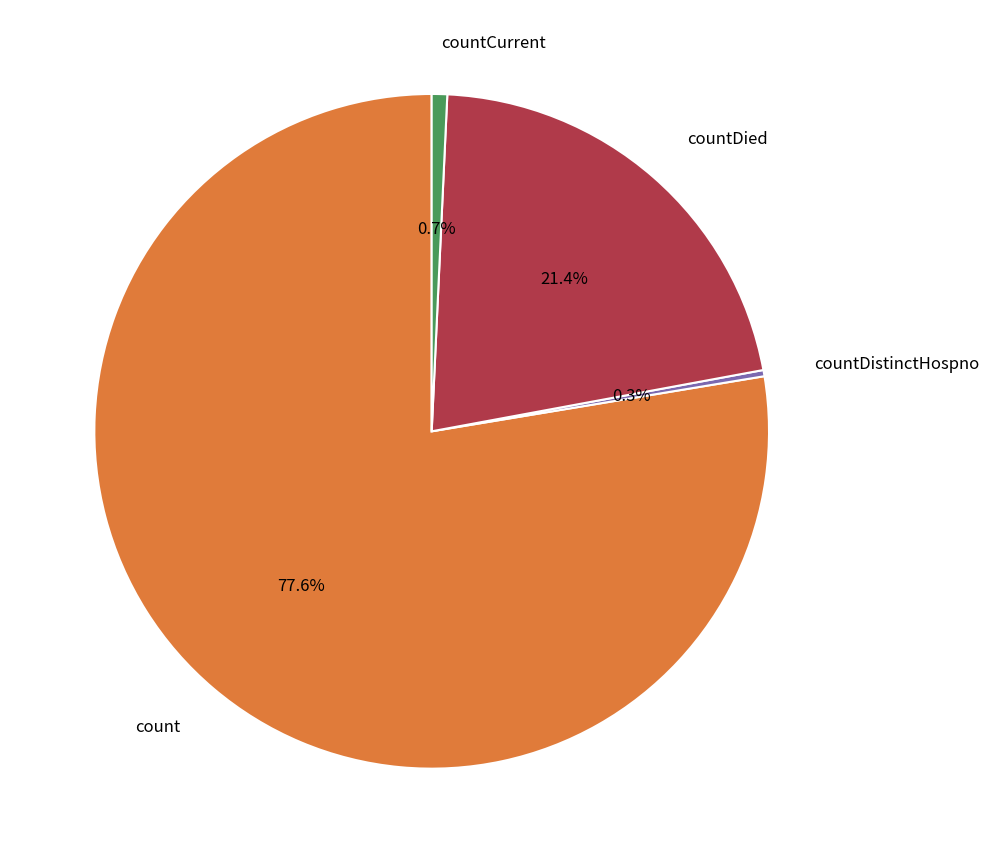

Is there any slice that represents more than half of the pie?

Yes